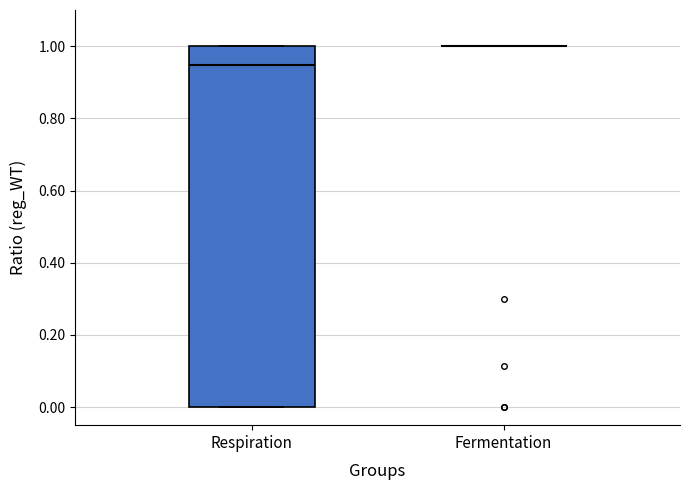

Comparing the boxes themselves (not the whiskers), which one is the tallest?

Respiration